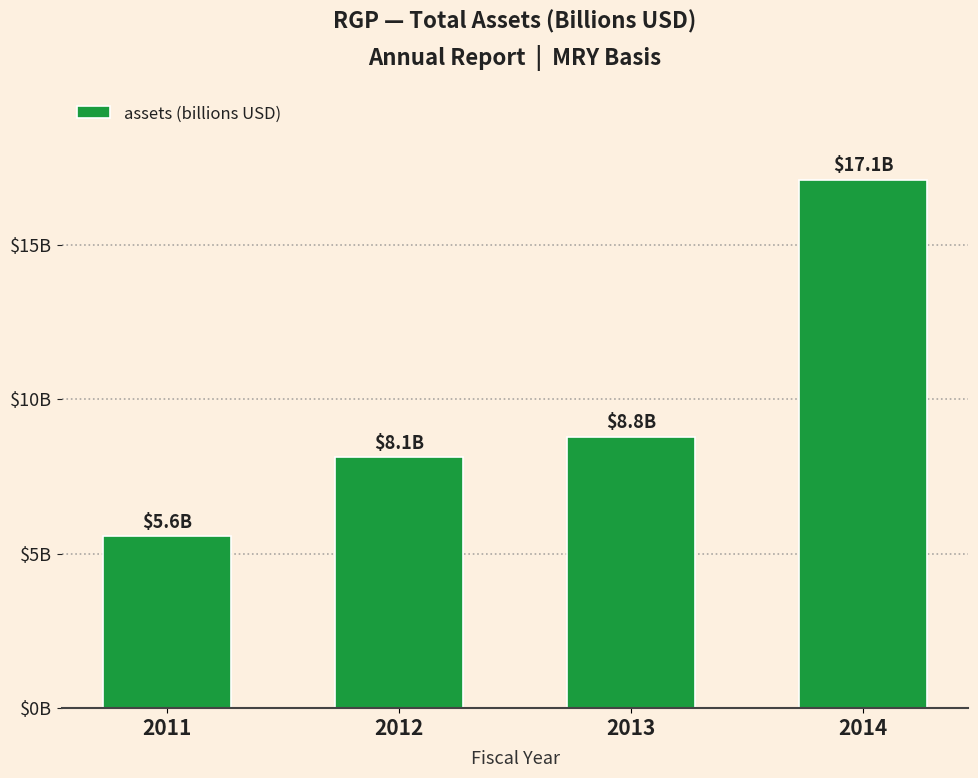

What is the approximate value at 2013?

8.8